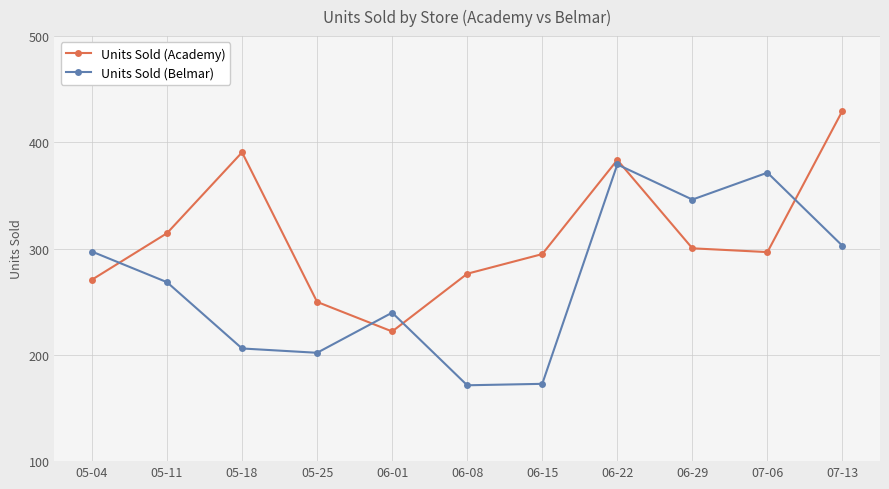

What is the label of the 2nd point from the left?

05-11